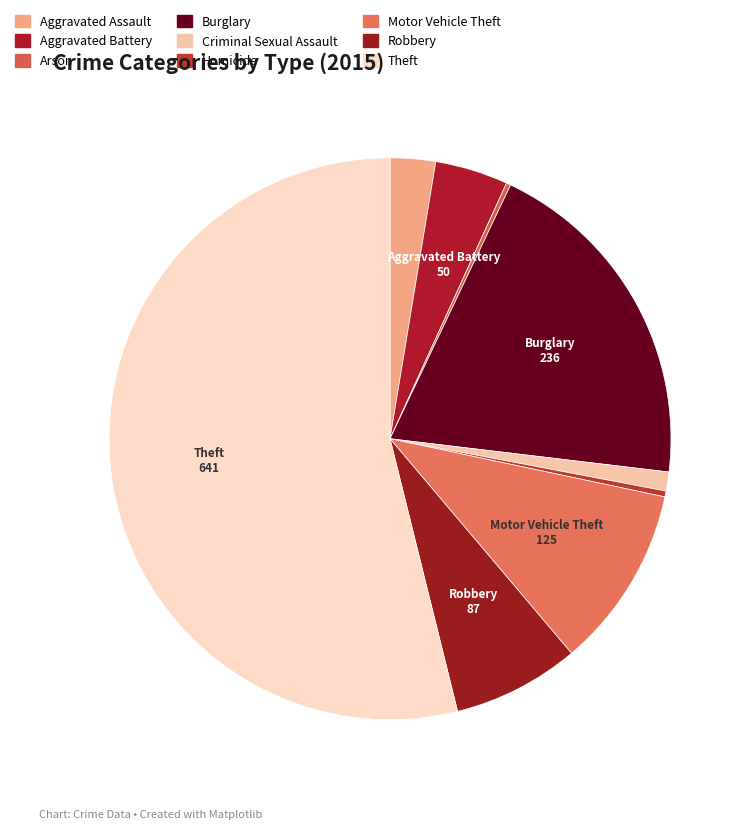

Count the number of slices in the pie.

9